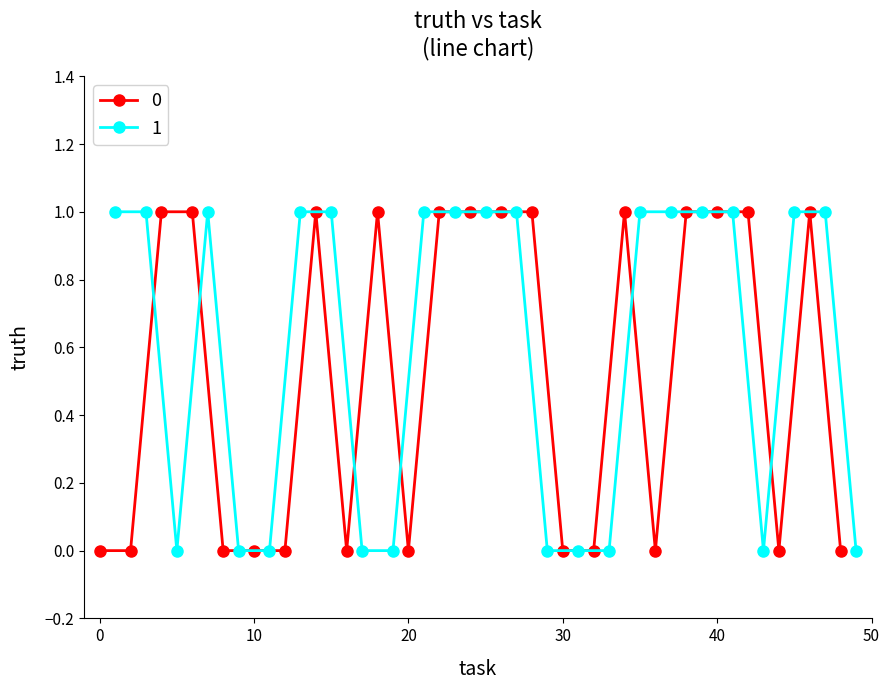

Is the value of 1 at 2 greater than the value of 0 at 8?

No